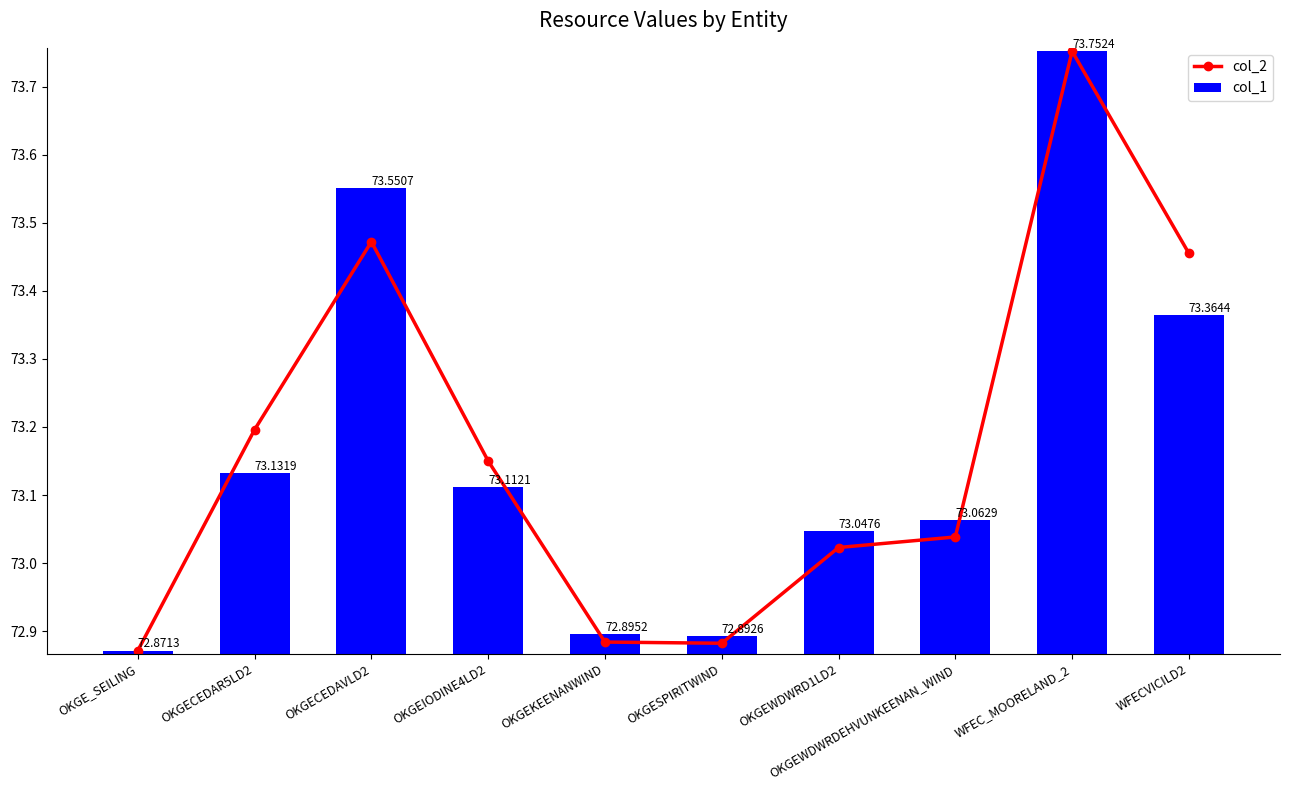

At which label is col_1 closest to 73?

OKGEWDWRD1LD2